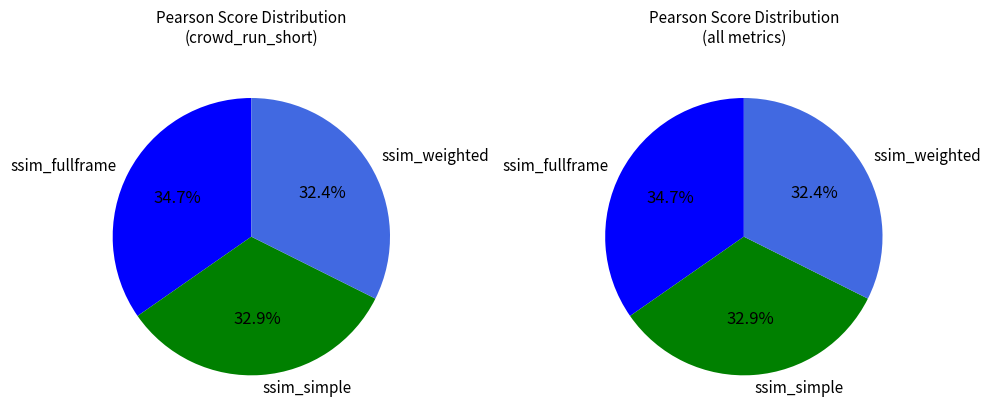

How many segments does this pie chart have?

3